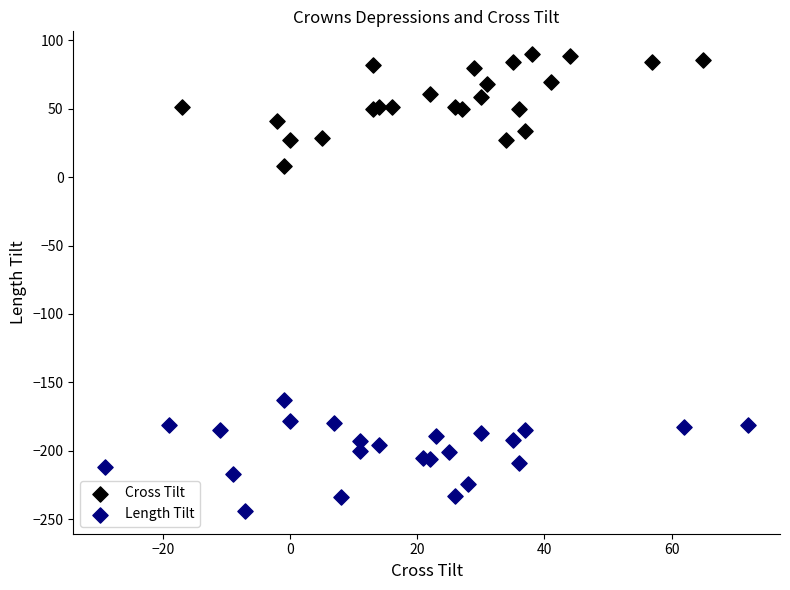

What are all the series names shown in the legend?

Cross Tilt, Length Tilt